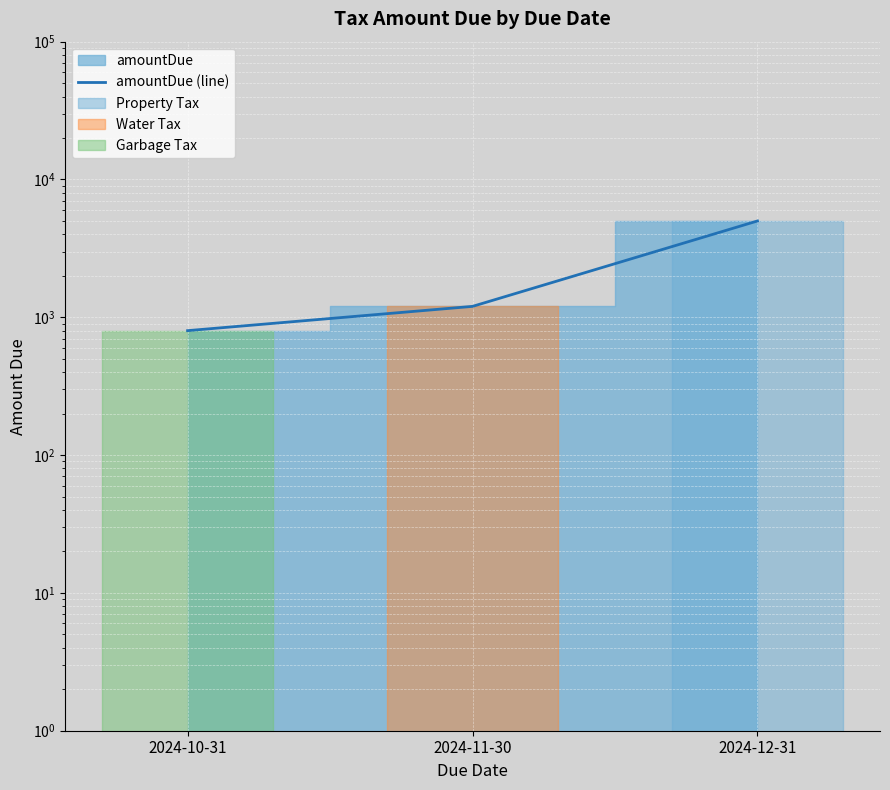

What is the ratio of the value at 2024-12-31 to the value at 2024-11-30?

4.2